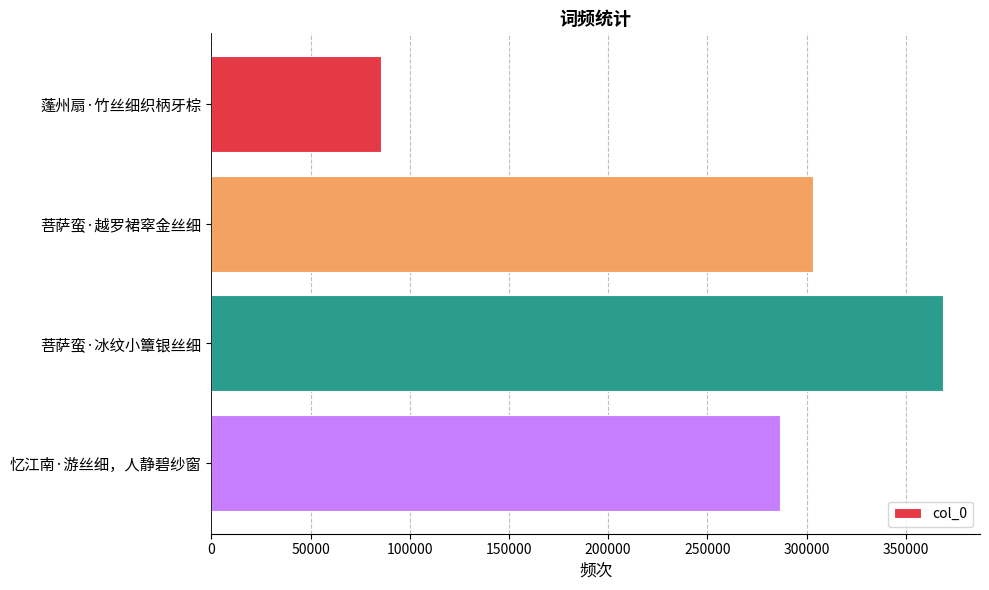

What is the greatest value displayed?

368973